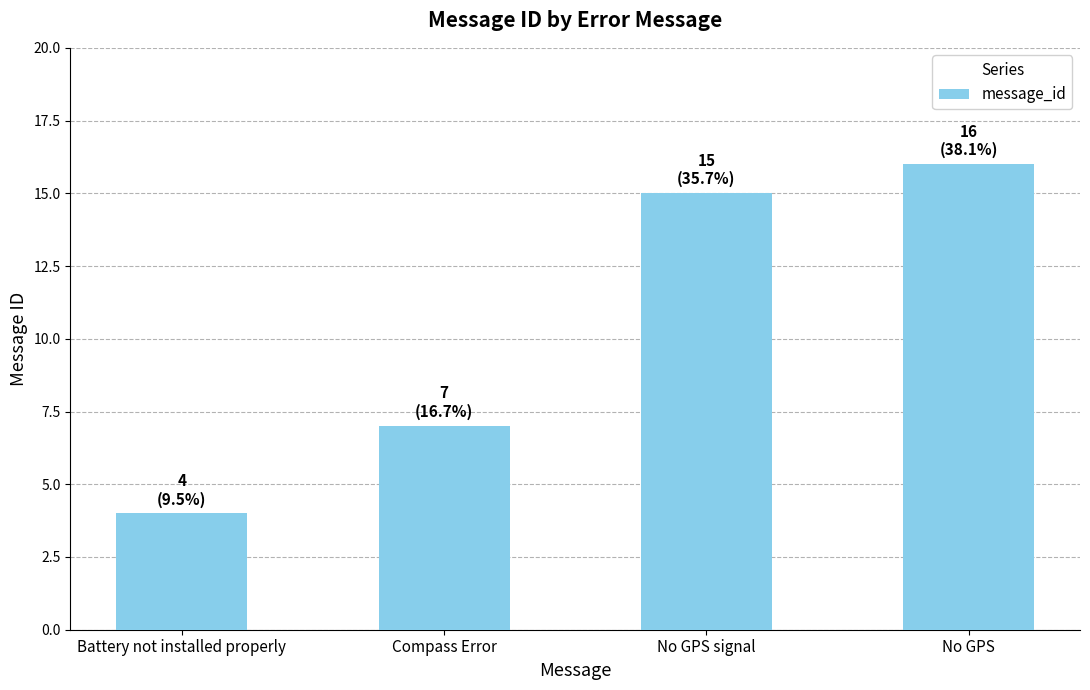

What is the difference between the maximum and minimum values?

12